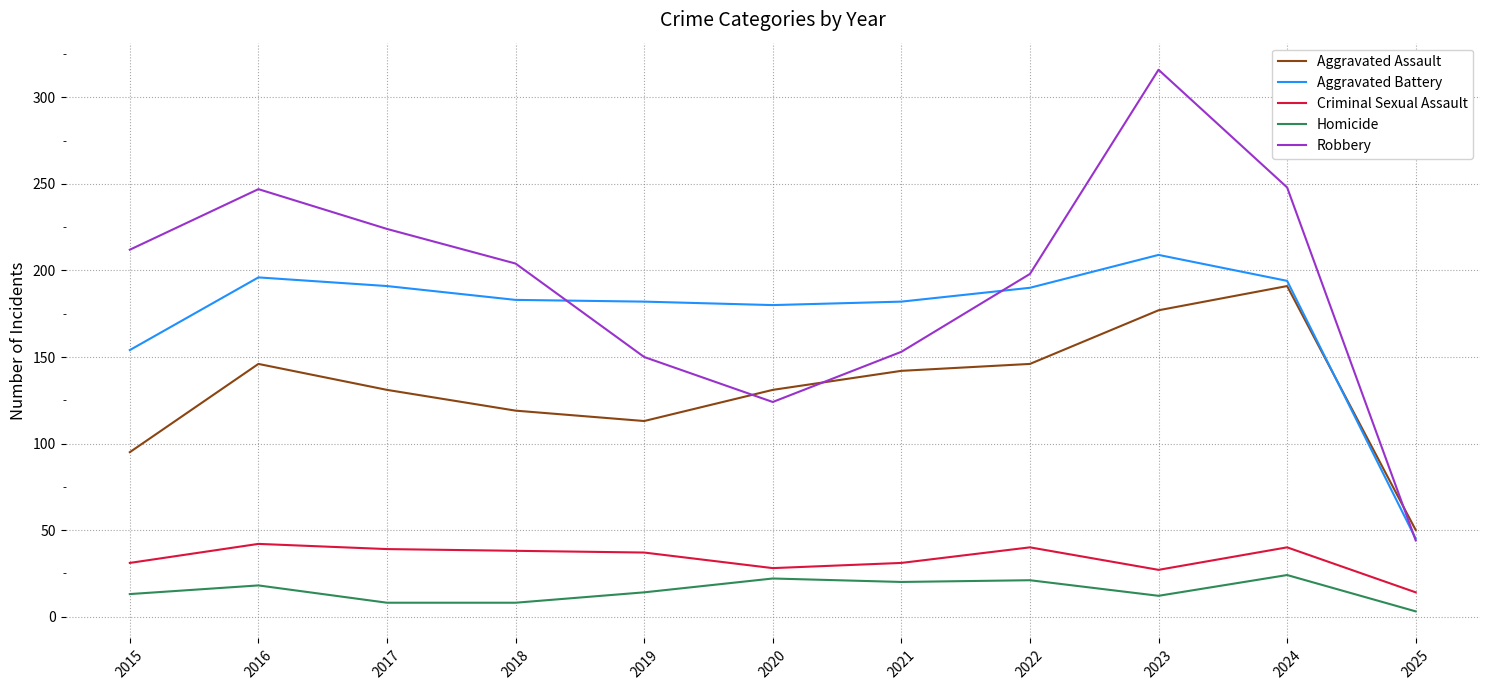

Is it true that Homicide equals 12 at 2024?

False